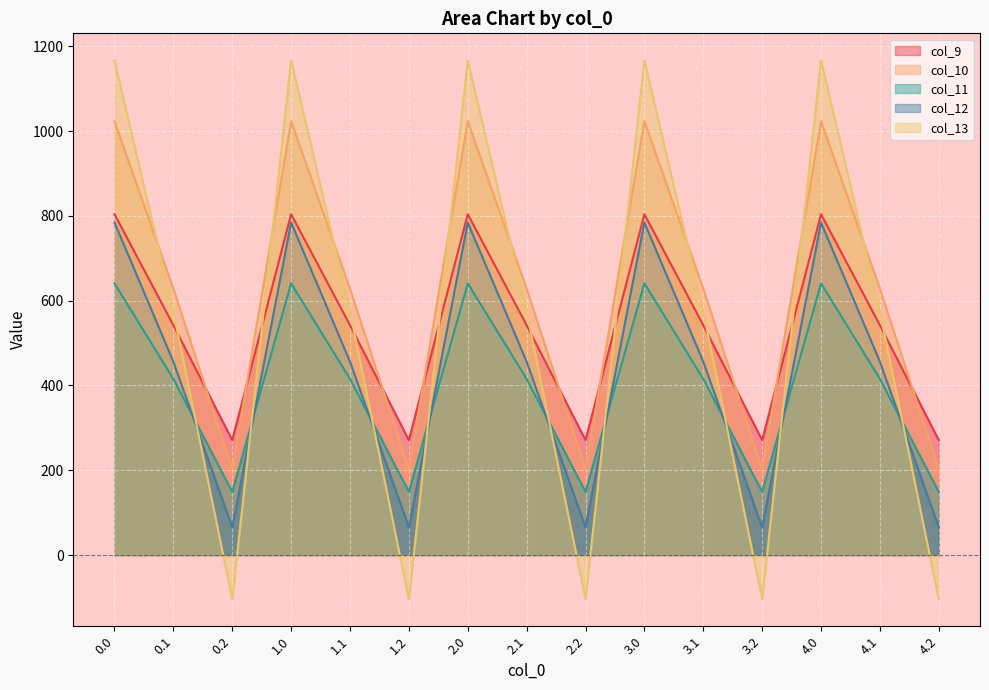

The value of col_13 at 1.2 is -104.4. True or false?

True